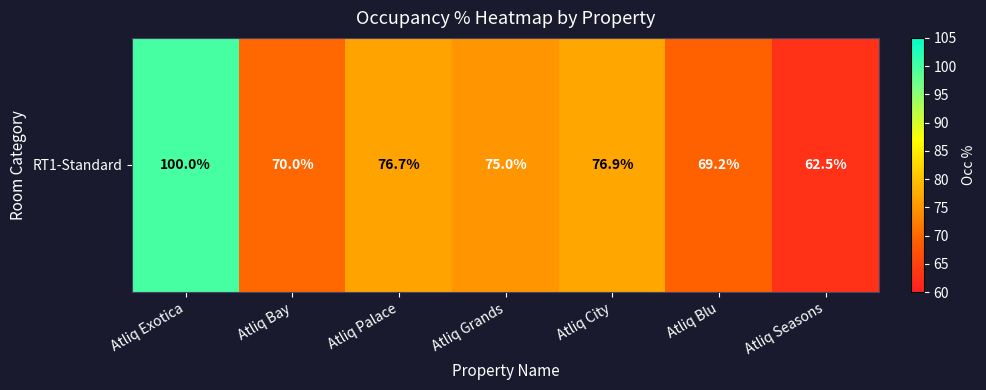

What is the average value?

75.8